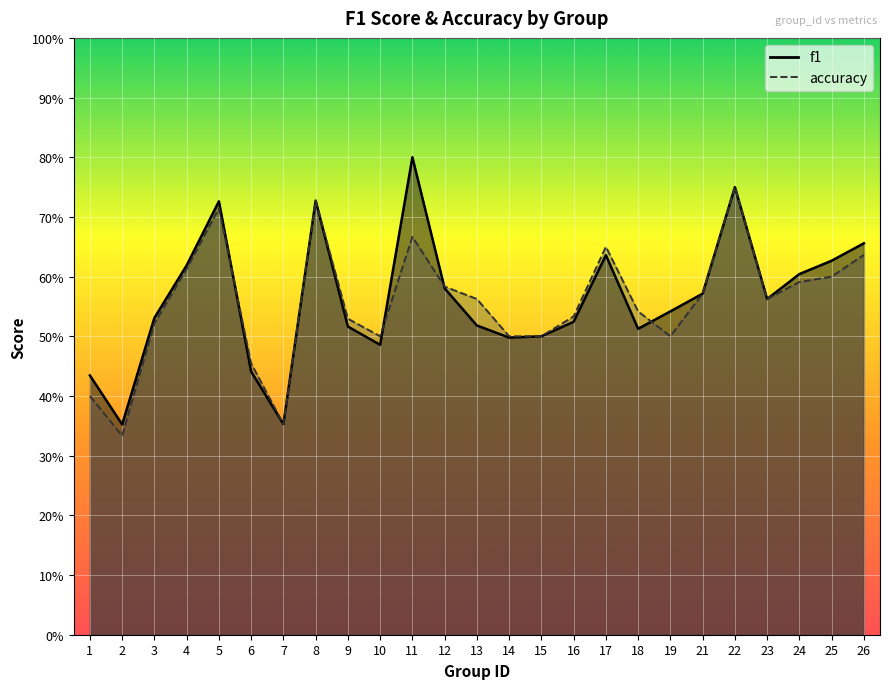

What is the difference between the maximum and second lowest values in the accuracy series?

0.4